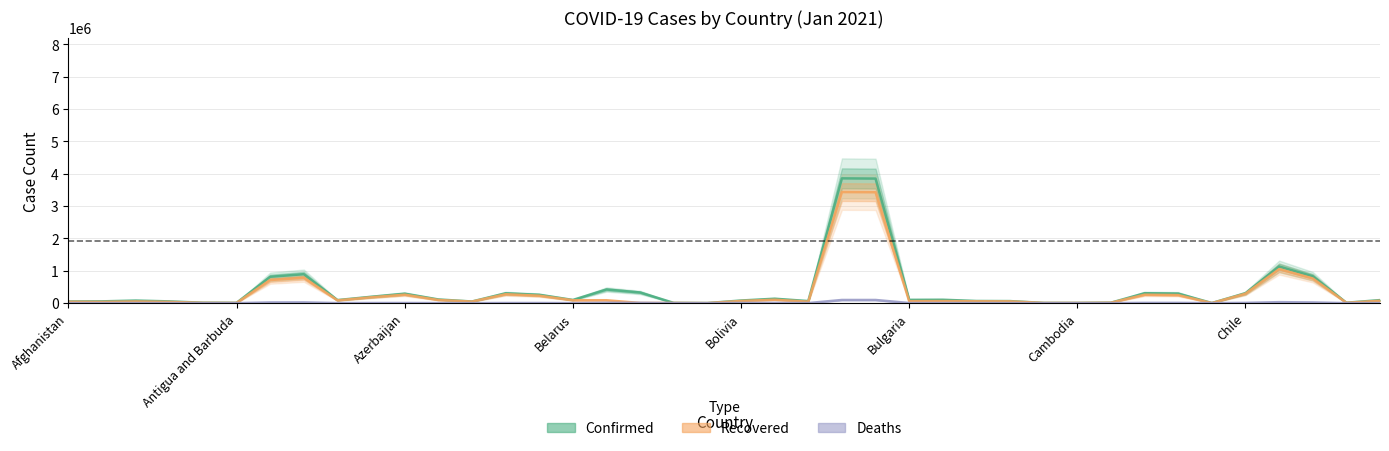

True or false: Confirmed has a value of 771596 at Bangladesh.

False